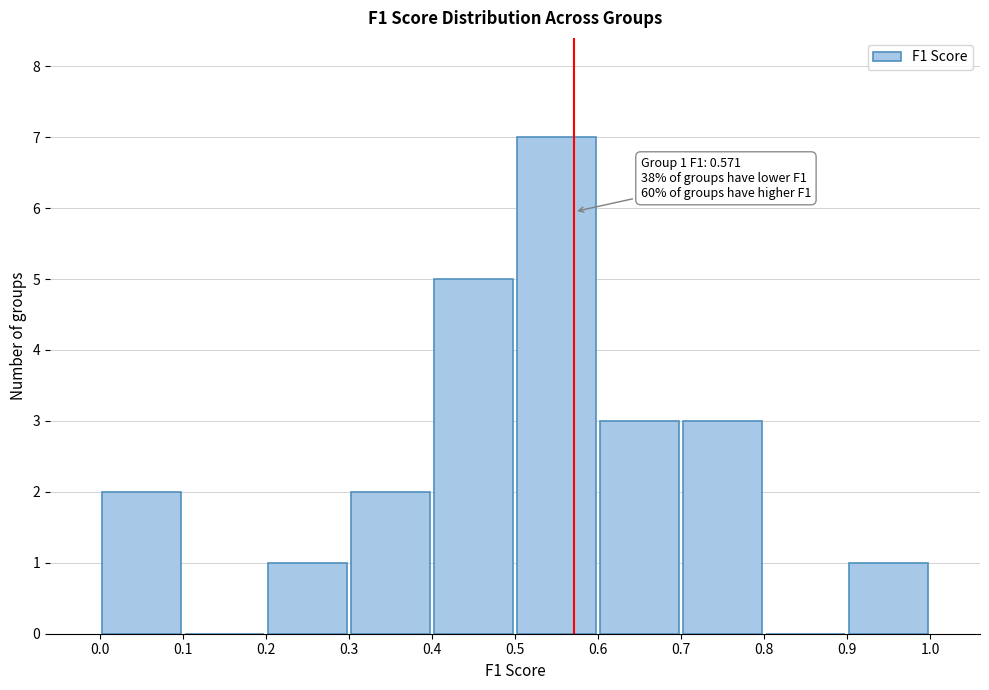

Which range on the x-axis has the tallest bar?

0.5 to 0.6